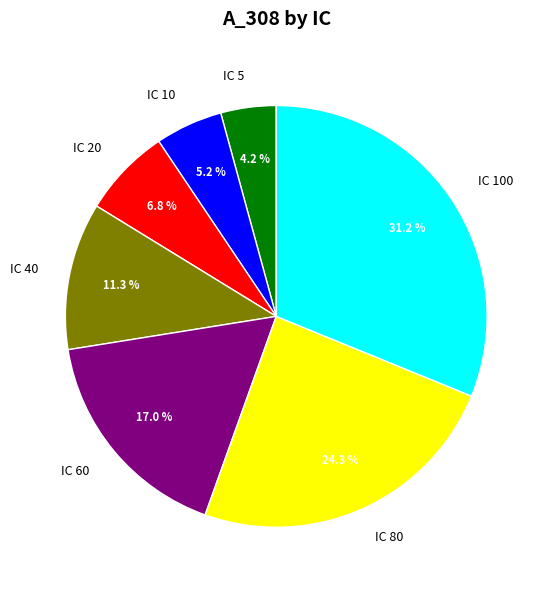

Rank the categories by value from highest to lowest.

IC 100, IC 80, IC 60, IC 40, IC 20, IC 10, IC 5